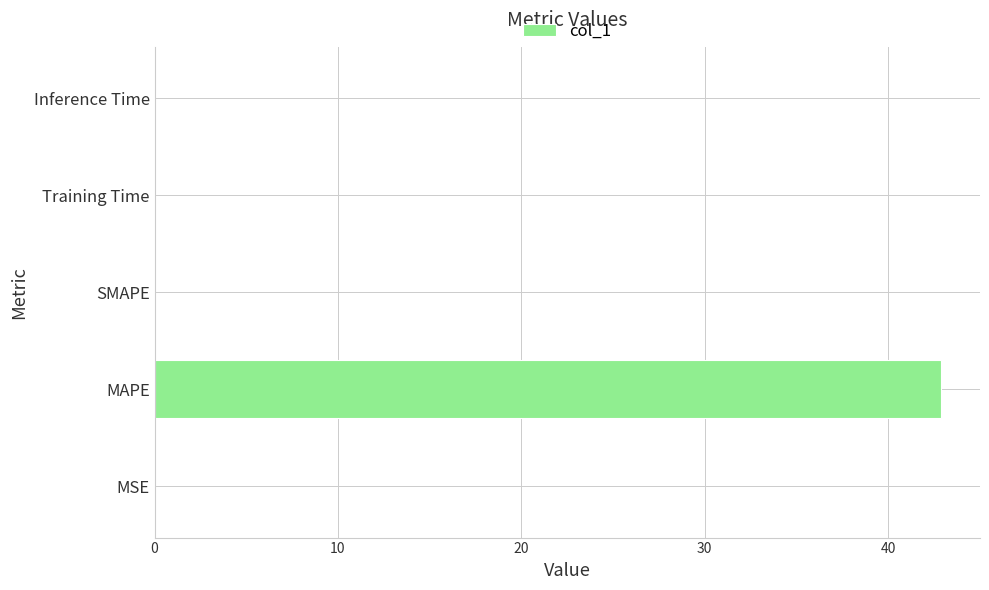

Read the value at MAPE.

42.9